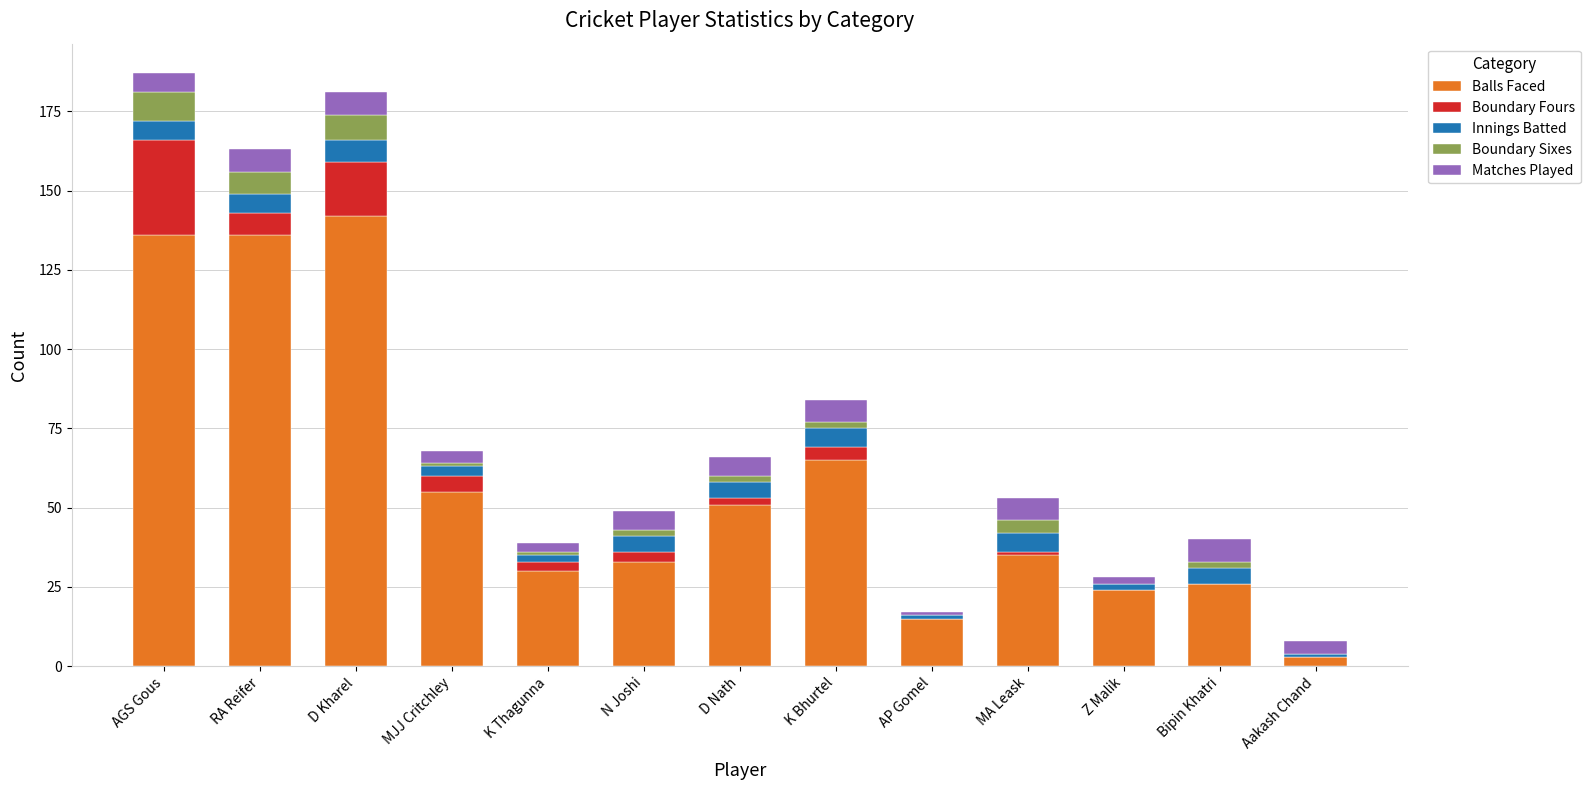

The value of Balls Faced at D Nath is 51. True or false?

True